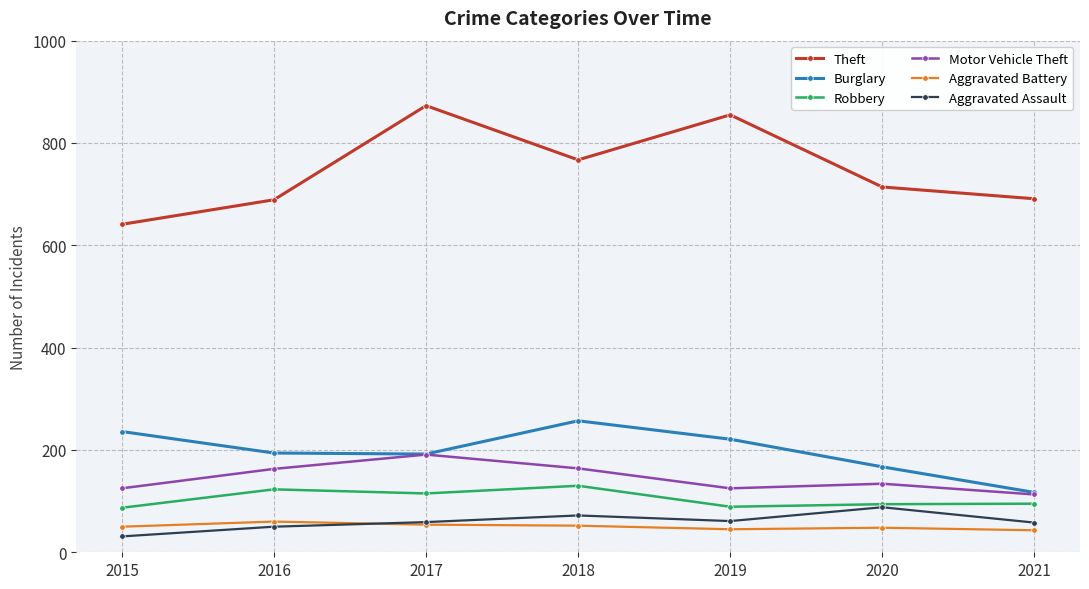

Rank the series by their maximum value, from lowest to highest.

Aggravated Battery, Aggravated Assault, Robbery, Motor Vehicle Theft, Burglary, Theft